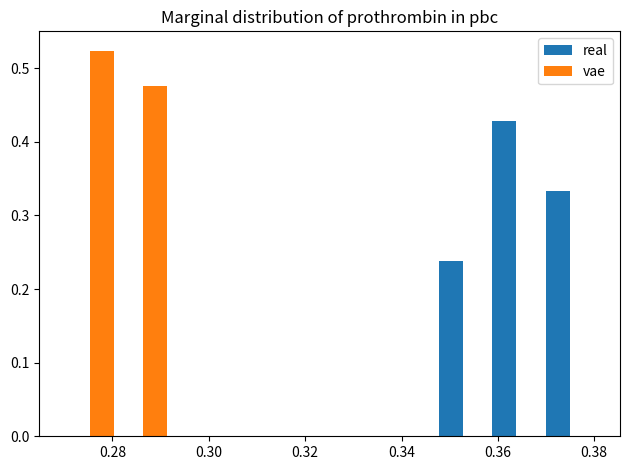

Reading left to right, list every range on the x-axis with the height of the bar of each series over it. Neither the bar edges nor the heights are printed on the chart, so give them approximately, as read against the axes.

0.270 to 0.280: real=0	vae=0.52
0.280 to 0.292: real=0	vae=0.48
0.292 to 0.302: real=0	vae=0
0.302 to 0.314: real=0	vae=0
0.314 to 0.326: real=0	vae=0
0.326 to 0.336: real=0	vae=0
0.336 to 0.348: real=0	vae=0
0.348 to 0.358: real=0.24	vae=0
0.358 to 0.370: real=0.43	vae=0
0.370 to 0.380: real=0.33	vae=0